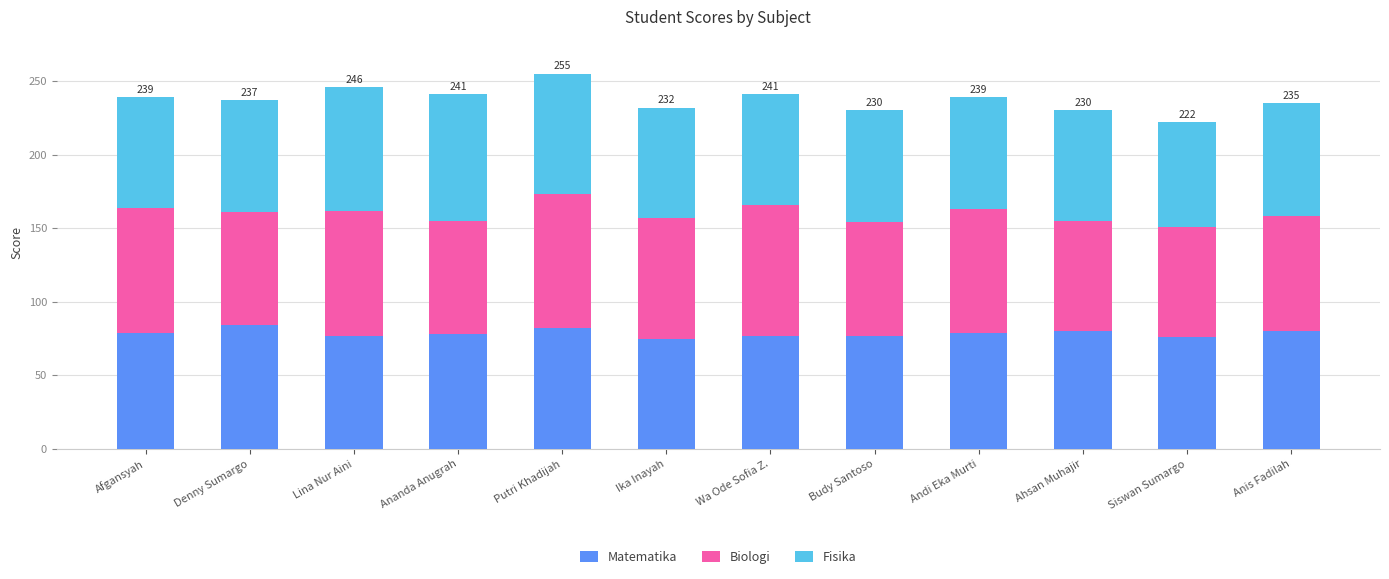

What is the total value across all series at Ahsan Muhajir?

230